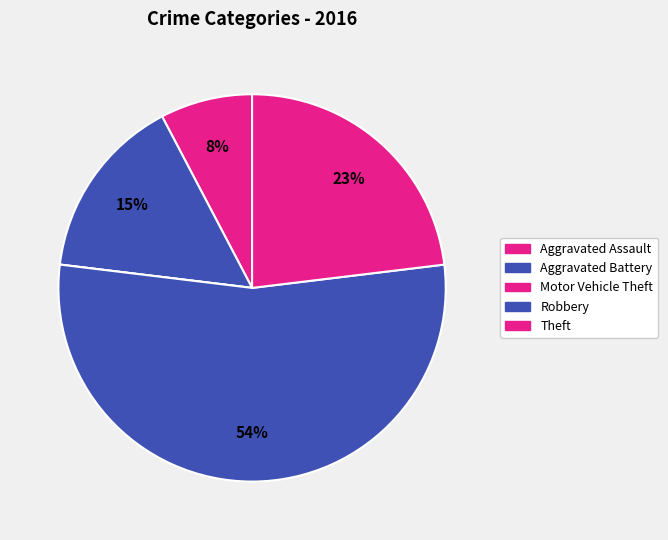

Which has a higher value, Aggravated Battery or Robbery?

Robbery